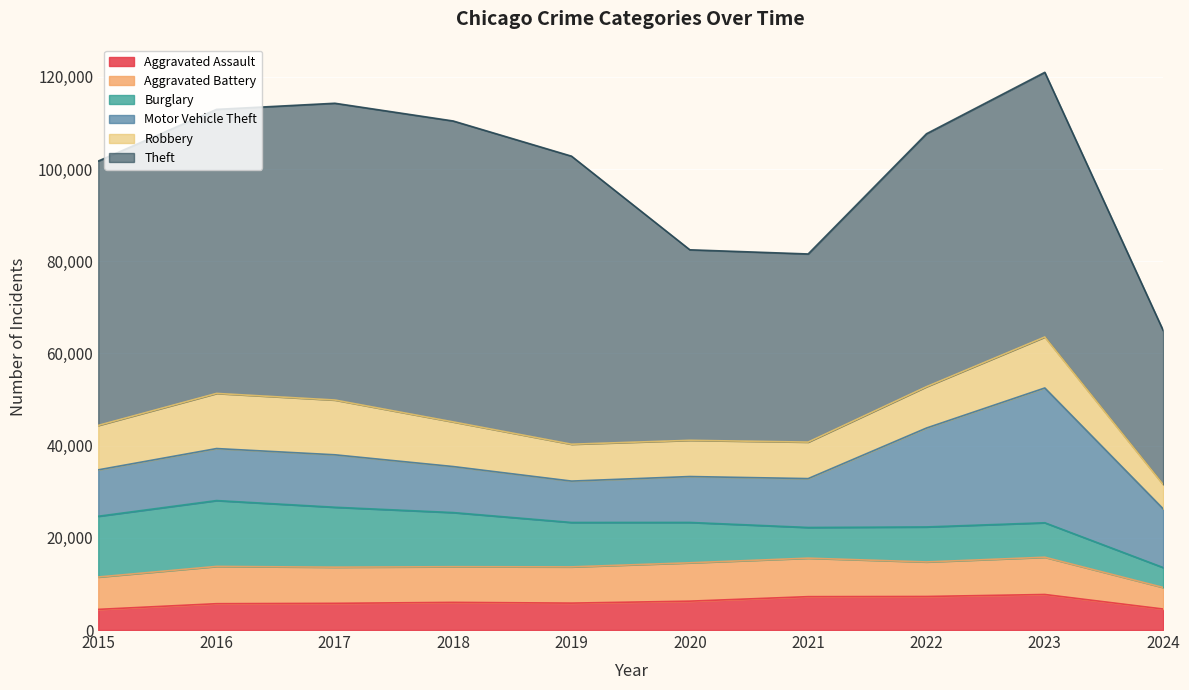

Count the number of categories in the chart.

10